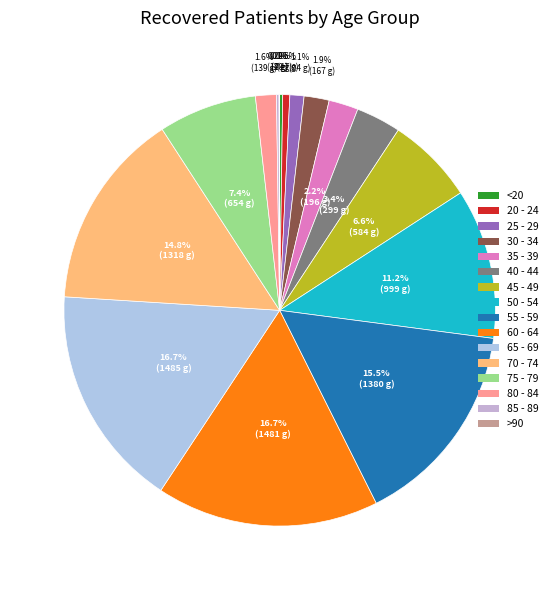

How many segments does this pie chart have?

16